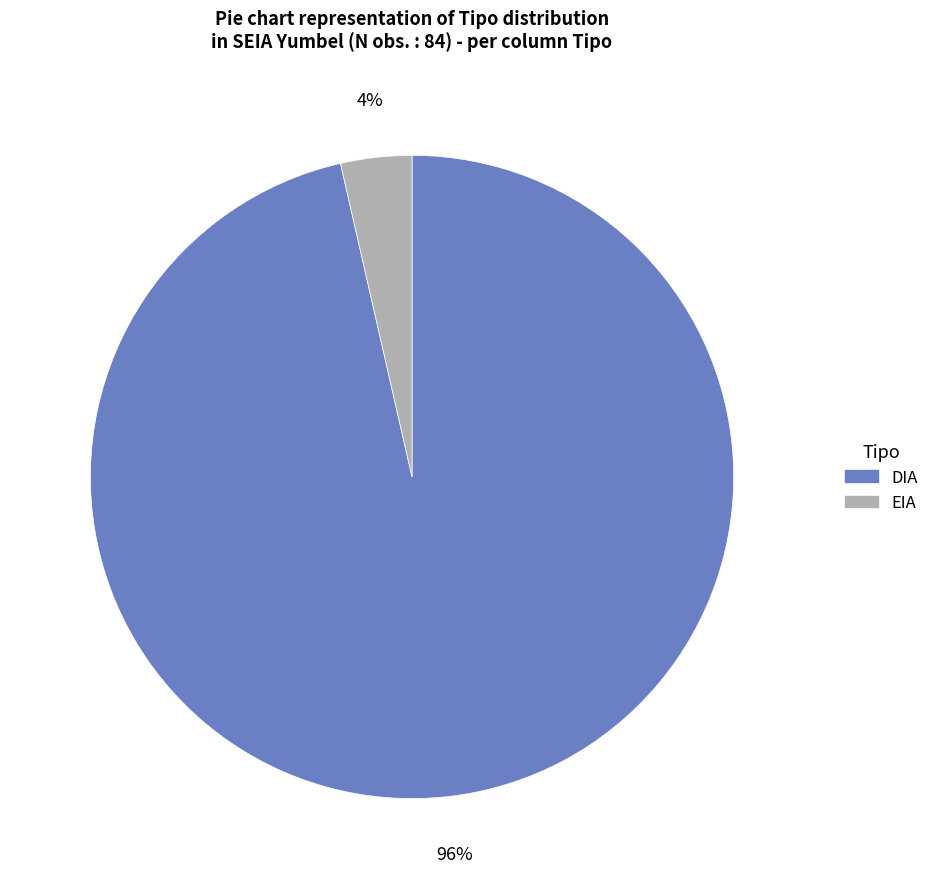

Is the sum of EIA and DIA greater than half?

Yes